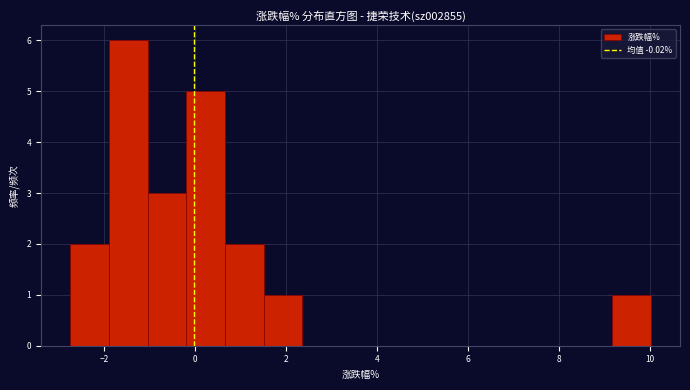

Reading left to right, transcribe this chart: for each bar, give the range it covers on the x-axis and its height. Neither the bar edges nor the heights are printed on the chart, so give them approximately, as read against the axes.

-2.8 to -1.8: 2
-1.8 to -1.0: 6
-1.0 to -0.2: 3
-0.2 to 0.6: 5
0.6 to 1.6: 2
1.6 to 2.4: 1
2.4 to 3.2: 0
3.2 to 4.0: 0
4.0 to 5.0: 0
5.0 to 5.8: 0
5.8 to 6.6: 0
6.6 to 7.4: 0
7.4 to 8.4: 0
8.4 to 9.2: 0
9.2 to 10.0: 1